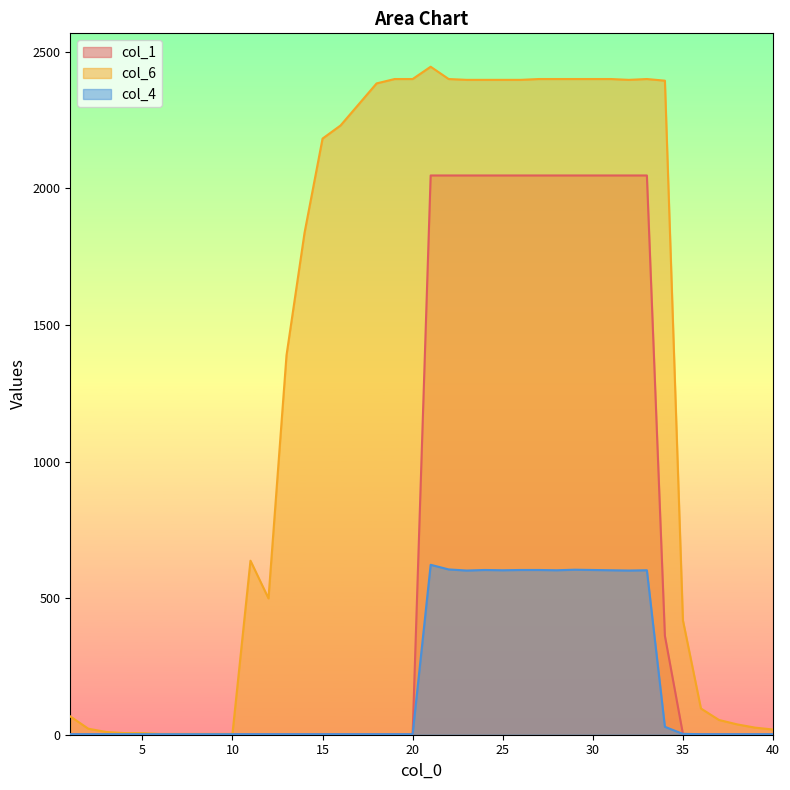

What is the difference between the second highest and minimum values in the col_6 series?

2397